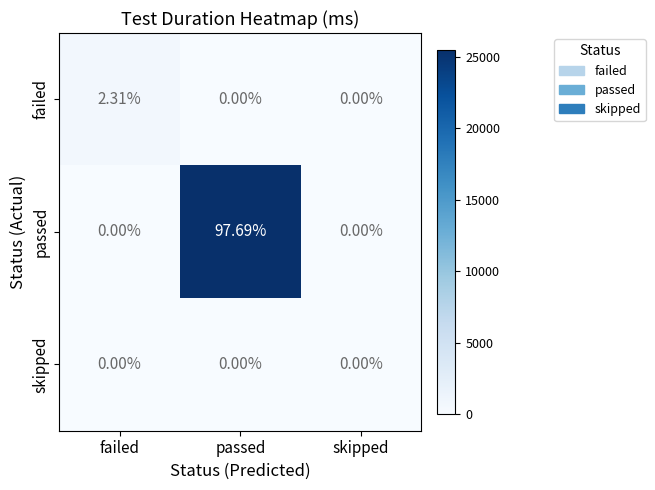

Rank the series by their maximum value, from highest to lowest.

passed, failed, skipped